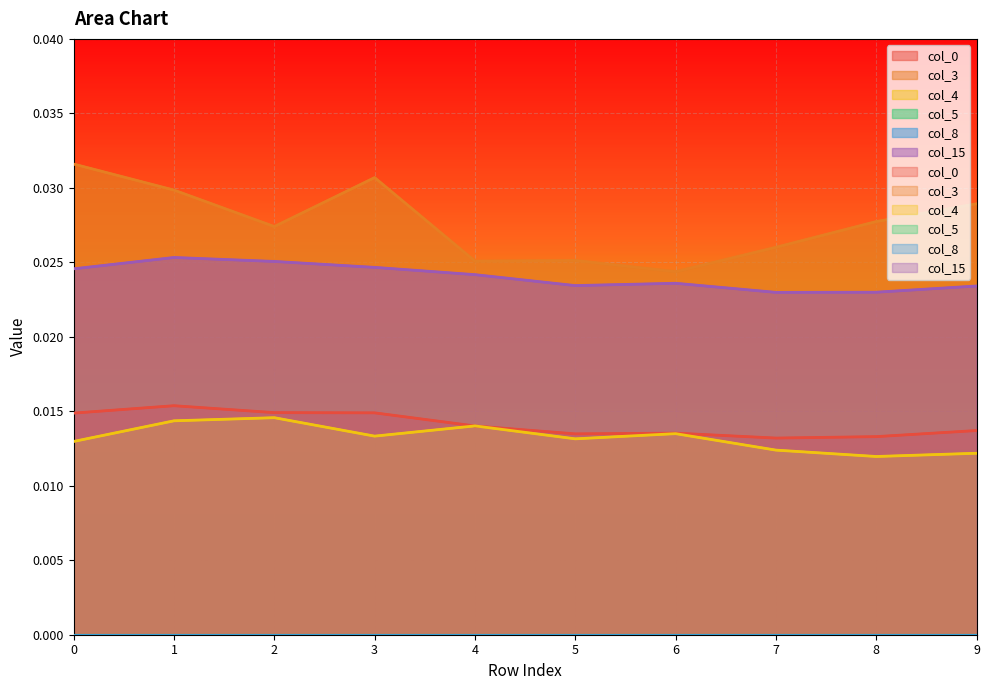

Where is the first local maximum for col_15?

1